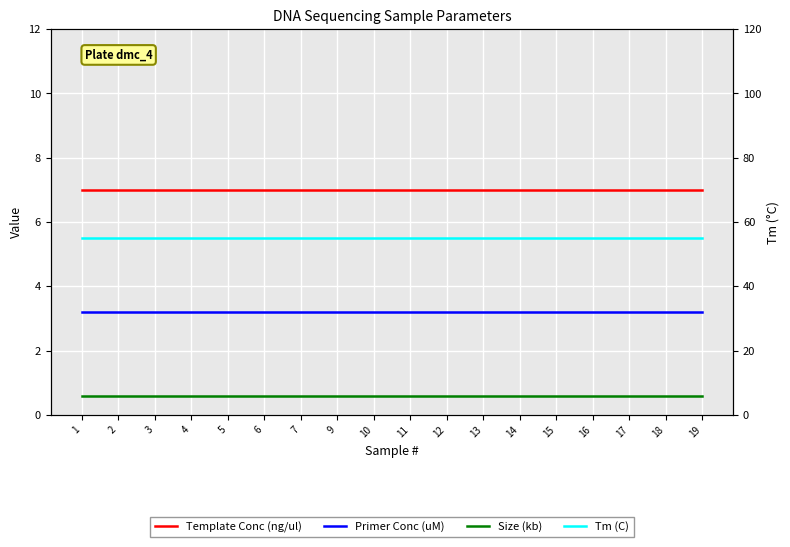

Rank the series at 12 from highest to lowest value.

Tm (C), Template Conc (ng/ul), Primer Conc (uM), Size (kb)